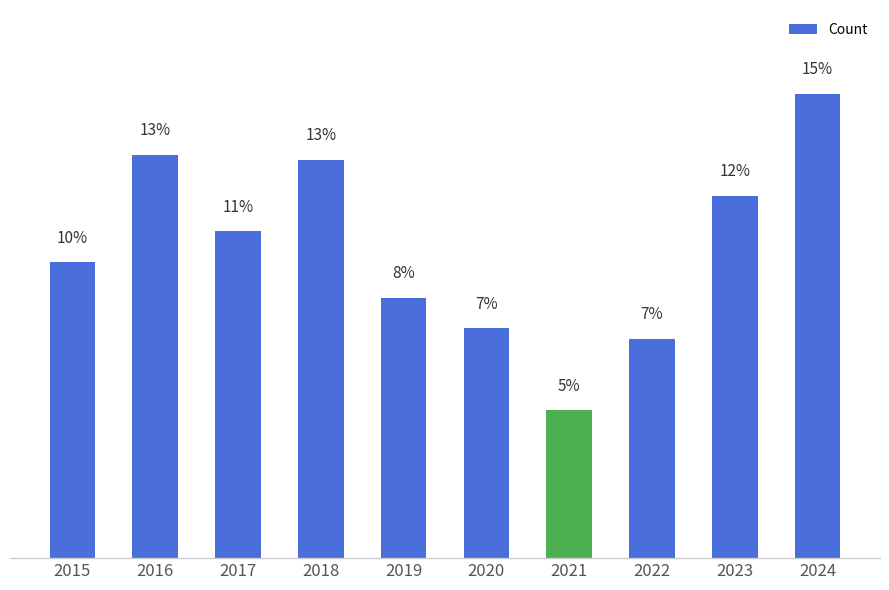

List the labels in order of value, largest first.

2024, 2016, 2018, 2023, 2017, 2015, 2019, 2020, 2022, 2021